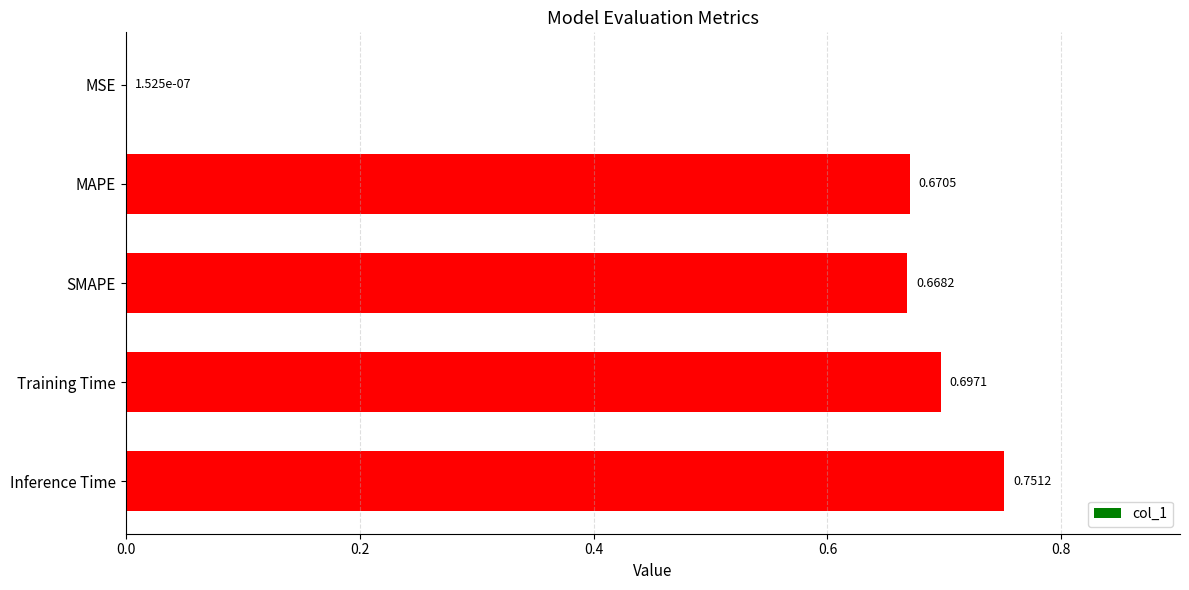

Which label corresponds to the largest value in the chart?

Inference Time